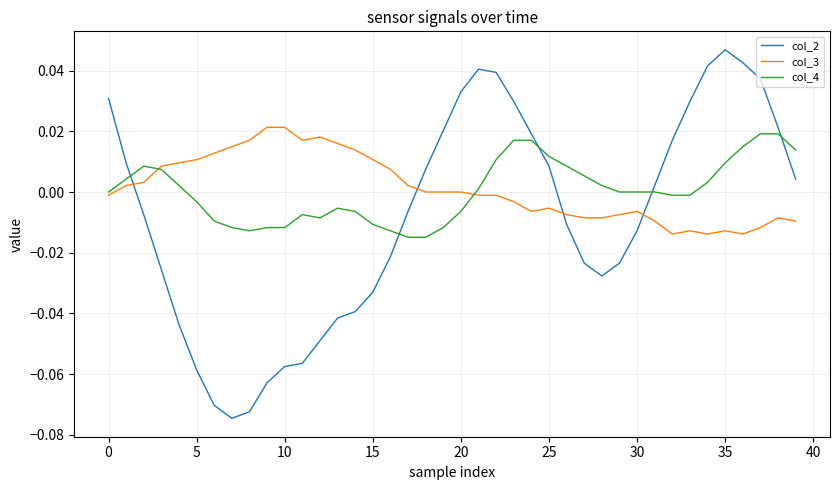

Which series ends up on top after the final intersection of col_3 and col_2?

col_2